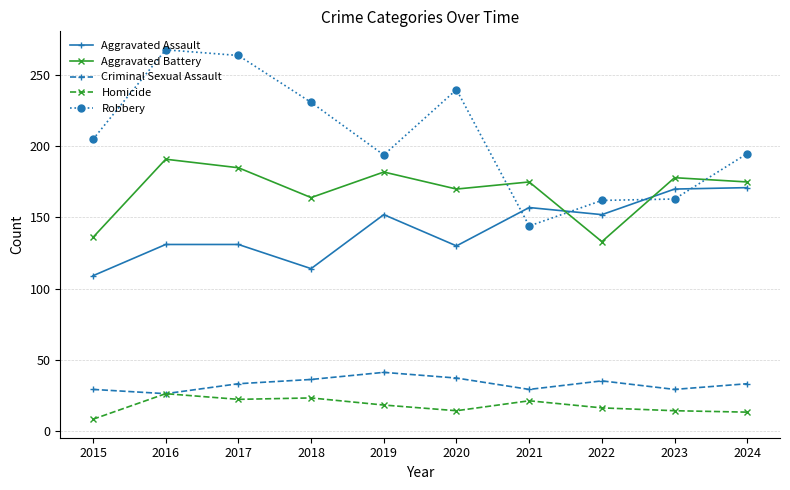

Is it true that Aggravated Assault equals 152 at 2022?

True